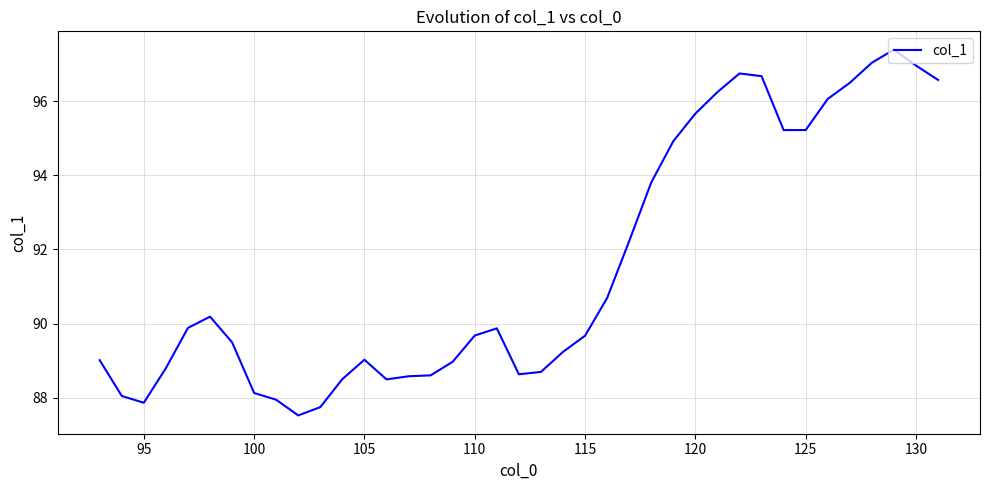

Reading left to right, list all the values displayed in this chart.

89.0	88.0	87.9	88.8	89.9	90.2	89.5	88.1	87.9	87.5	87.7	88.5	89.0	88.5	88.6	88.6	89.0	89.7	89.9	88.6	88.7	89.2	89.7	90.7	92.2	93.8	94.9	95.7	96.2	96.7	96.7	95.2	95.2	96.1	96.5	97.0	97.4	97.0	96.6